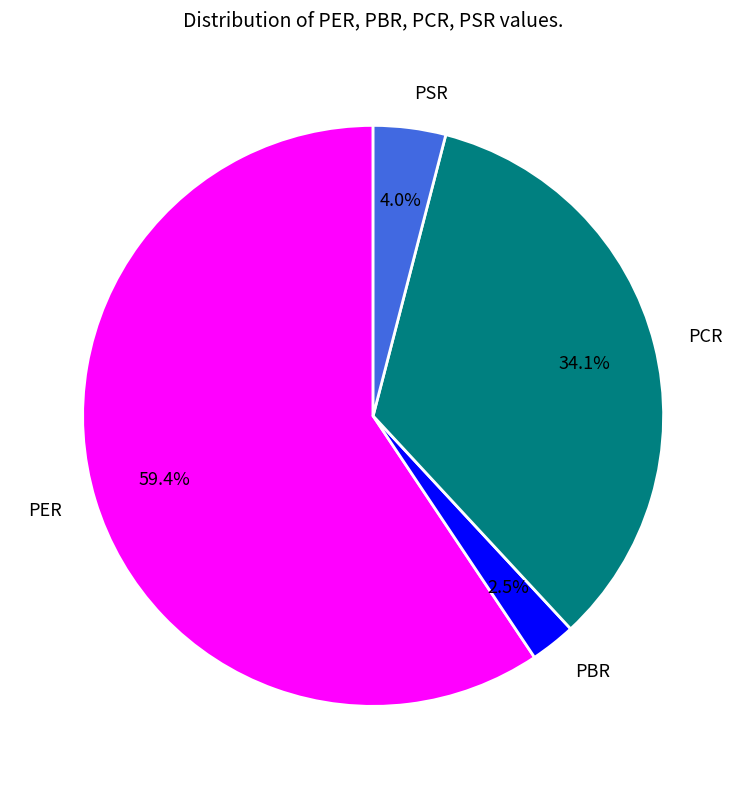

To the nearest percent, what is the combined percentage of PBR and PER?

62%